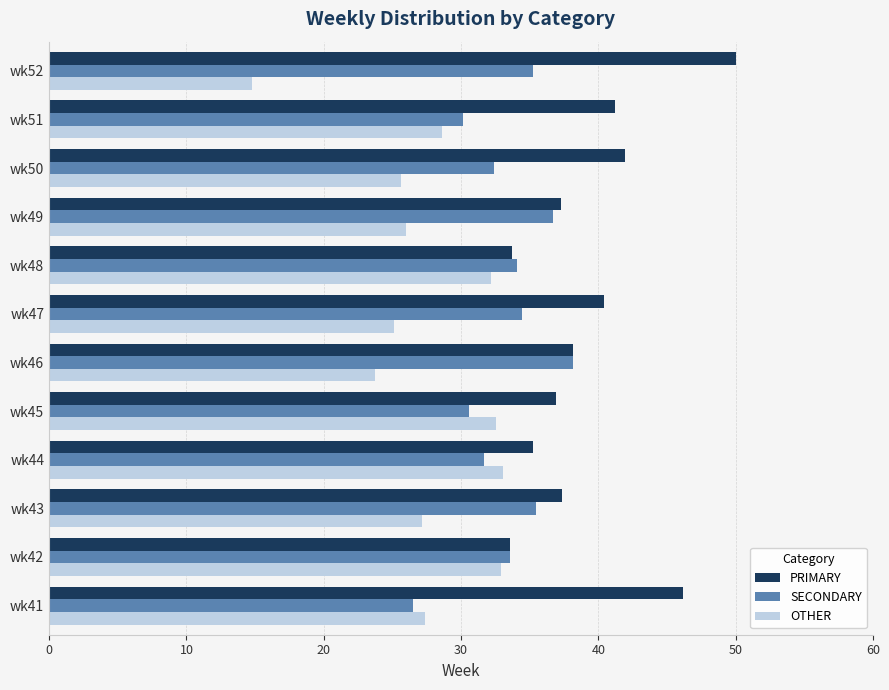

What is the lowest value of the PRIMARY series?

33.5